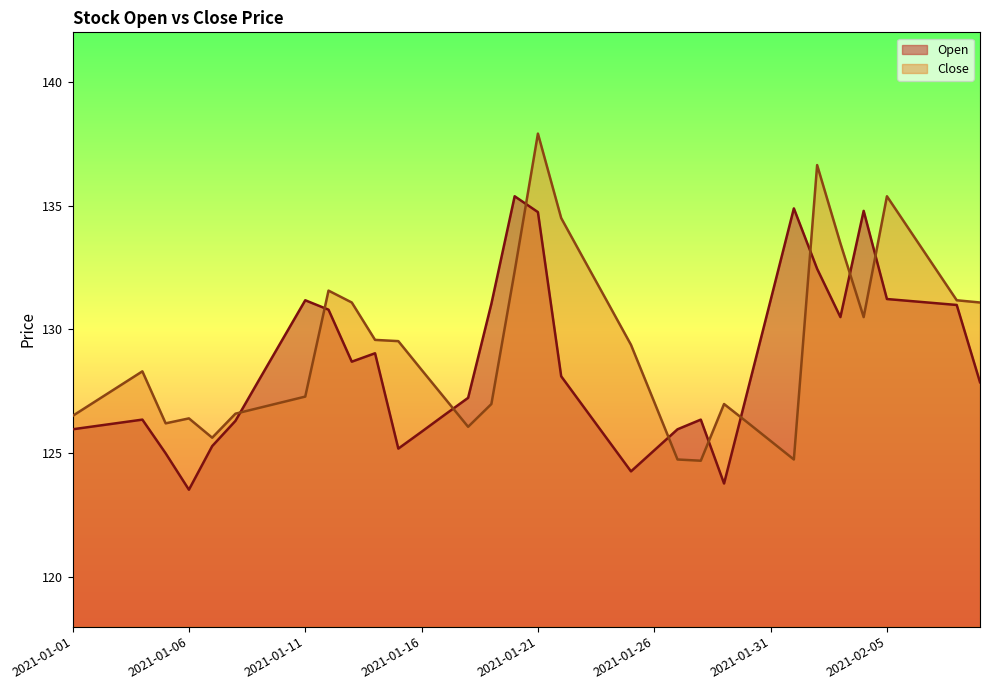

How many interior local valleys does the Close series have?

6